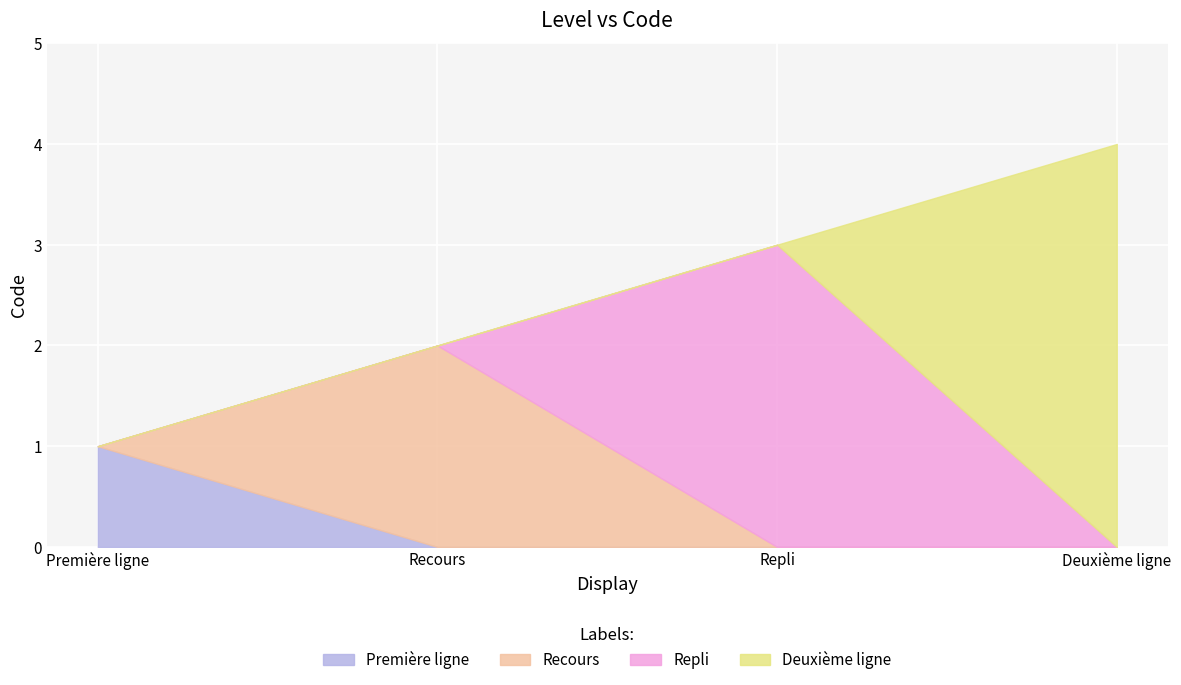

What is the value of the 3rd point from the left?

3